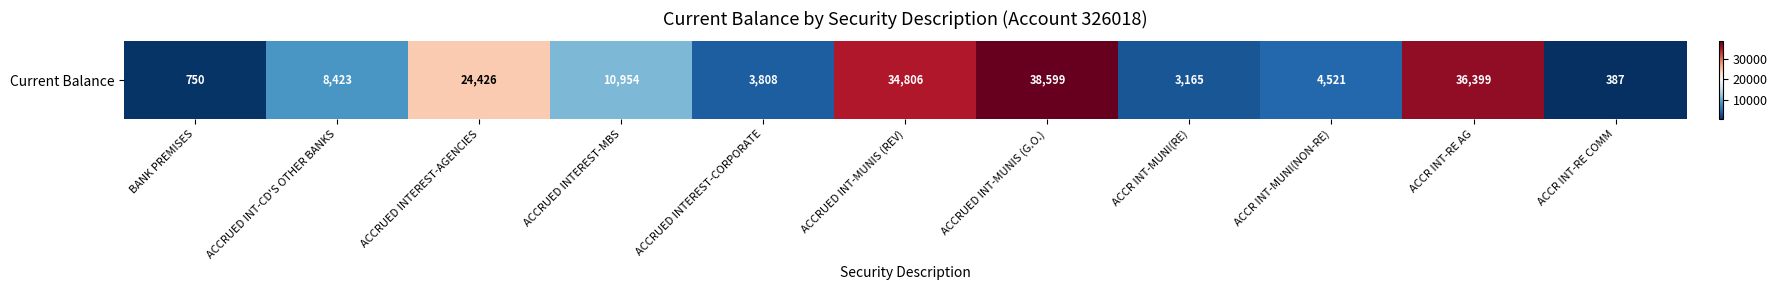

Approximately how many times larger is the value at ACCRUED INTEREST-MBS compared to ACCRUED INT-MUNIS (G.O.)?

0.3